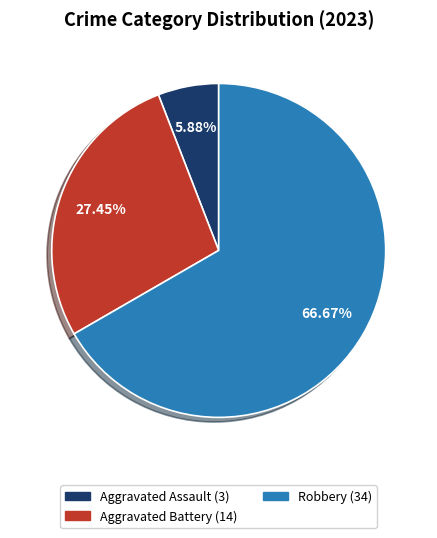

Is there a majority slice in this chart?

Yes